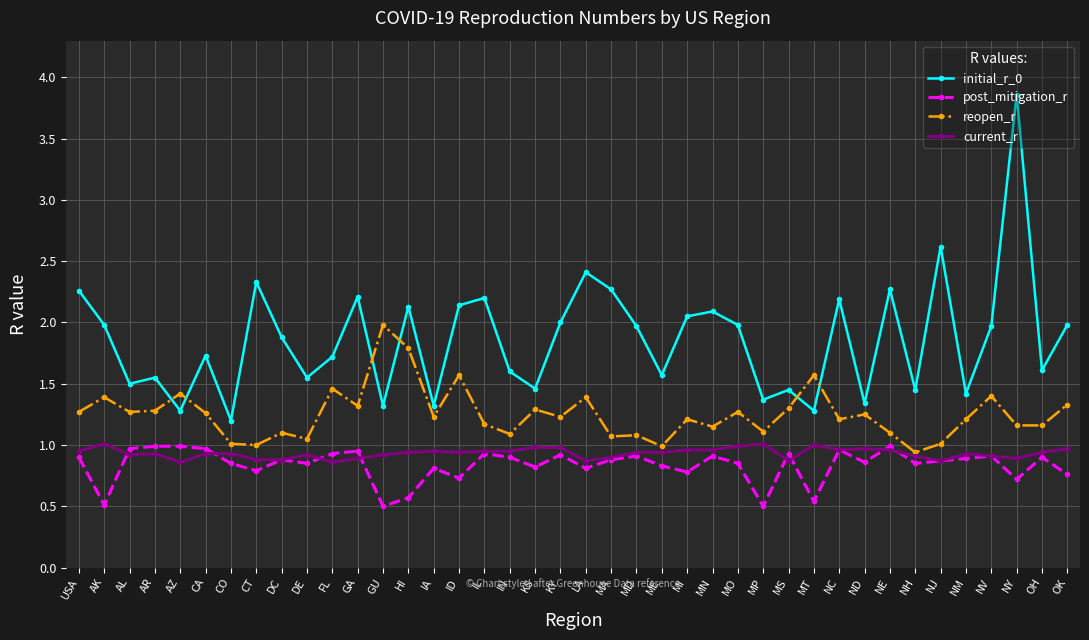

What is the greatest value displayed?

3.9